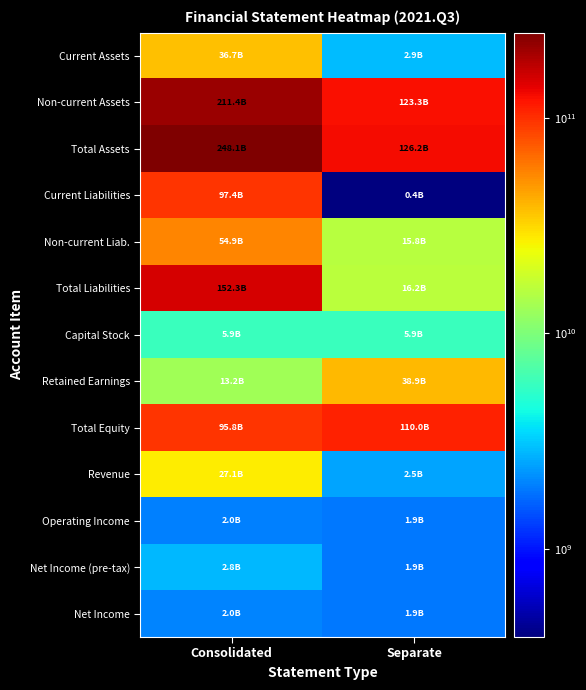

How many series are shown in this chart?

13